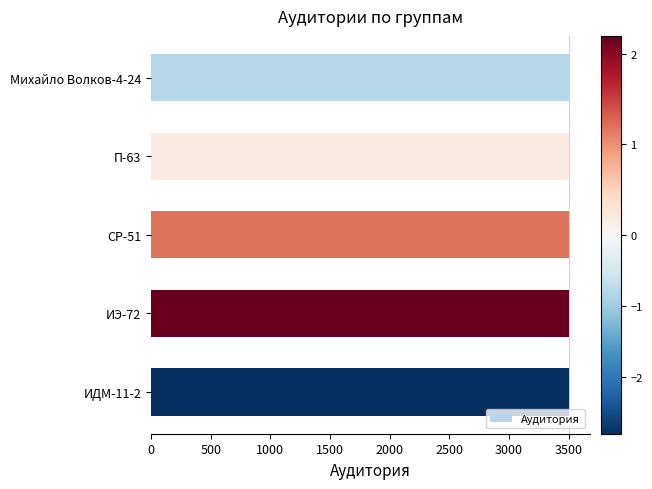

How many distinct data groups are displayed?

1